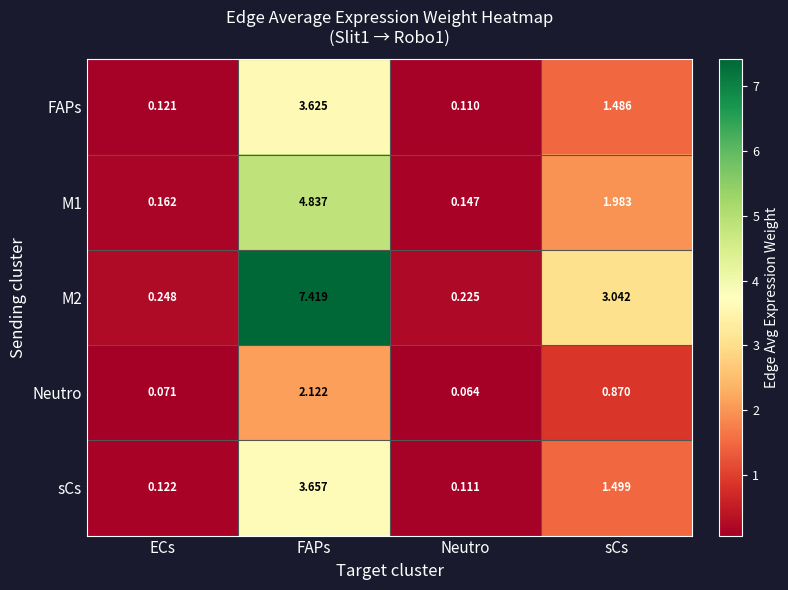

List the labels in order of M2 value, largest first.

FAPs, sCs, ECs, Neutro